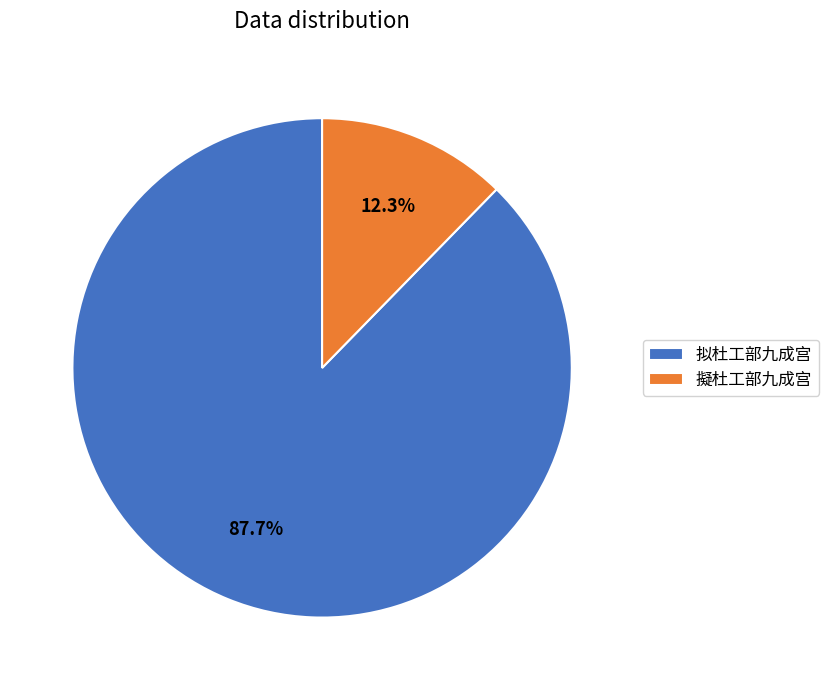

True or false: 擬杜工部九成宫 accounts for 6% of the total.

False